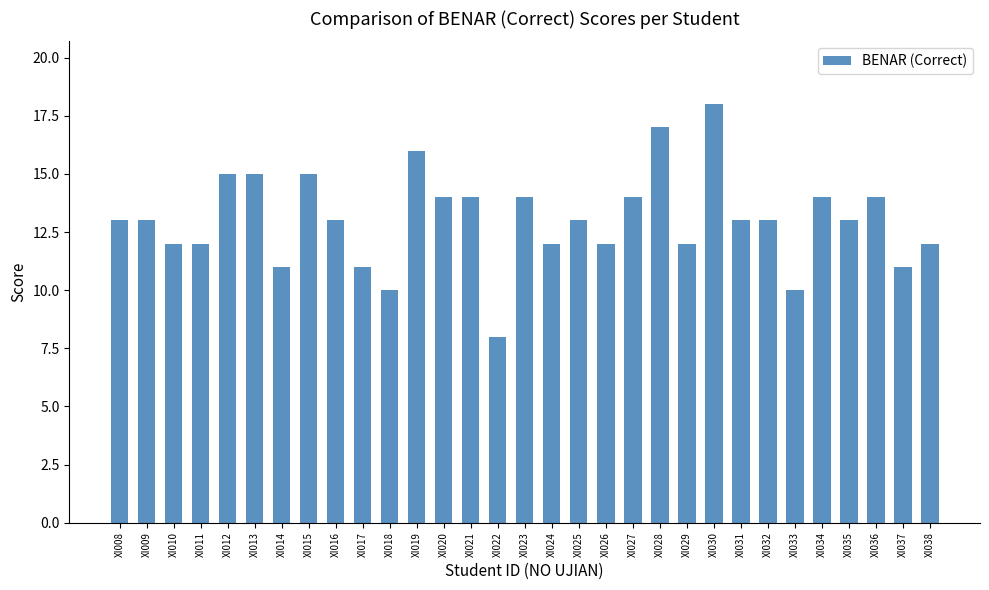

Reading left to right, transcribe all the data shown in this chart.

13	13	12	12	15	15	11	15	13	11	10	16	14	14	8	14	12	13	12	14	17	12	18	13	13	10	14	13	14	11	12